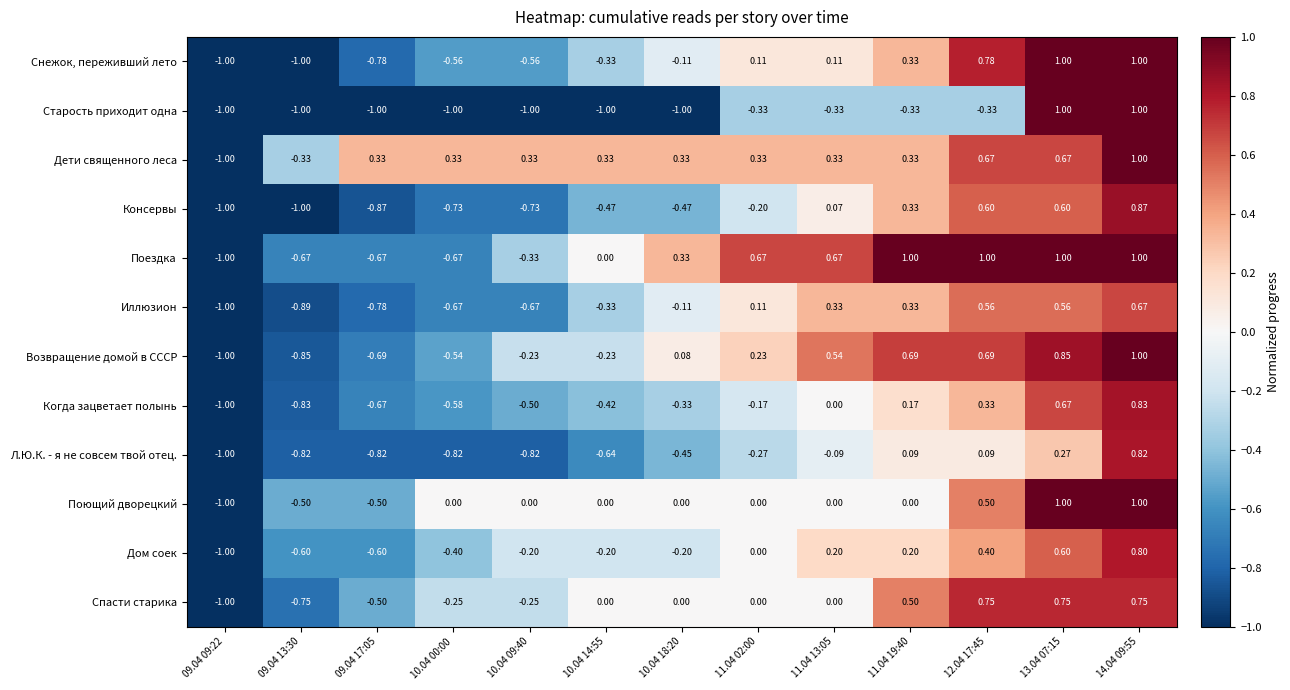

Between 10.04 00:00 and 11.04 19:40, which series saw the biggest shift?

Поездка